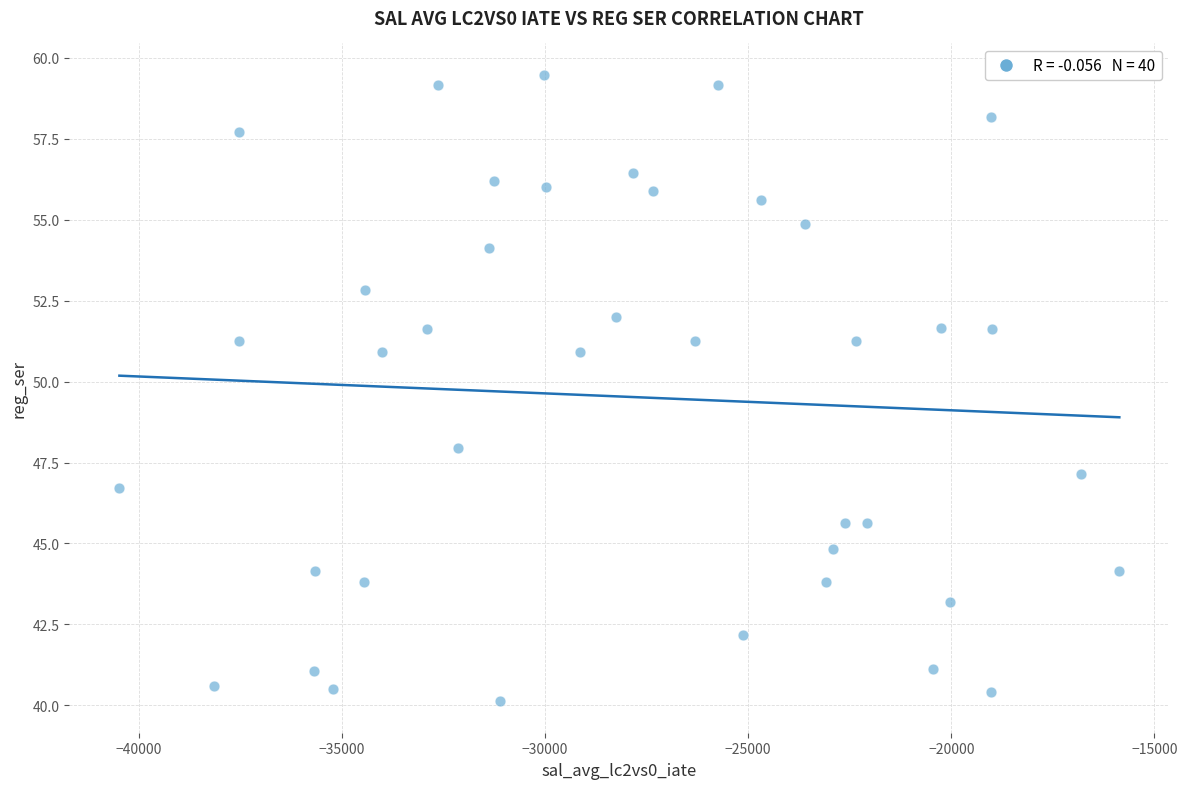

What is the range of X values (max minus min)?

24613.1